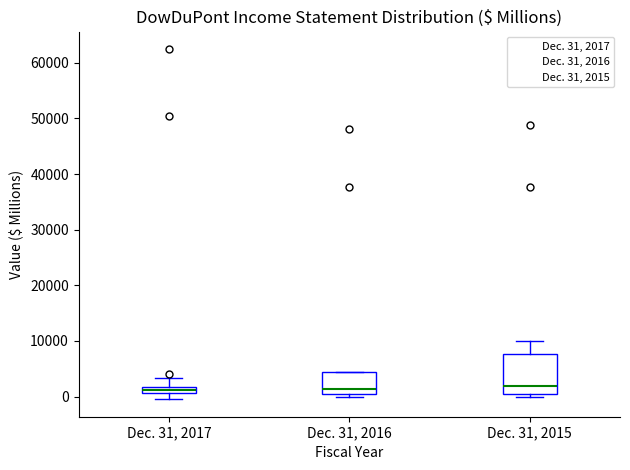

Which box is the tallest, from its lower edge to its upper edge?

Dec. 31, 2015